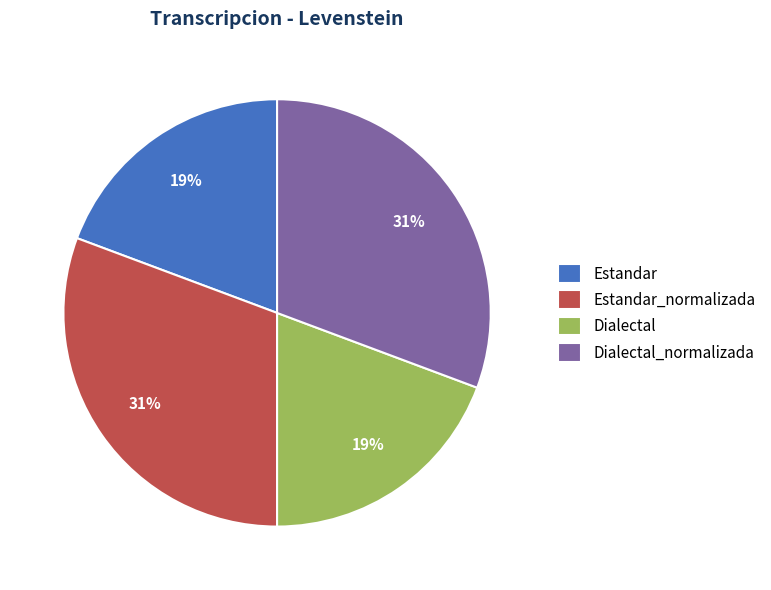

The Estandar slice represents 12% of the pie. True or false?

False